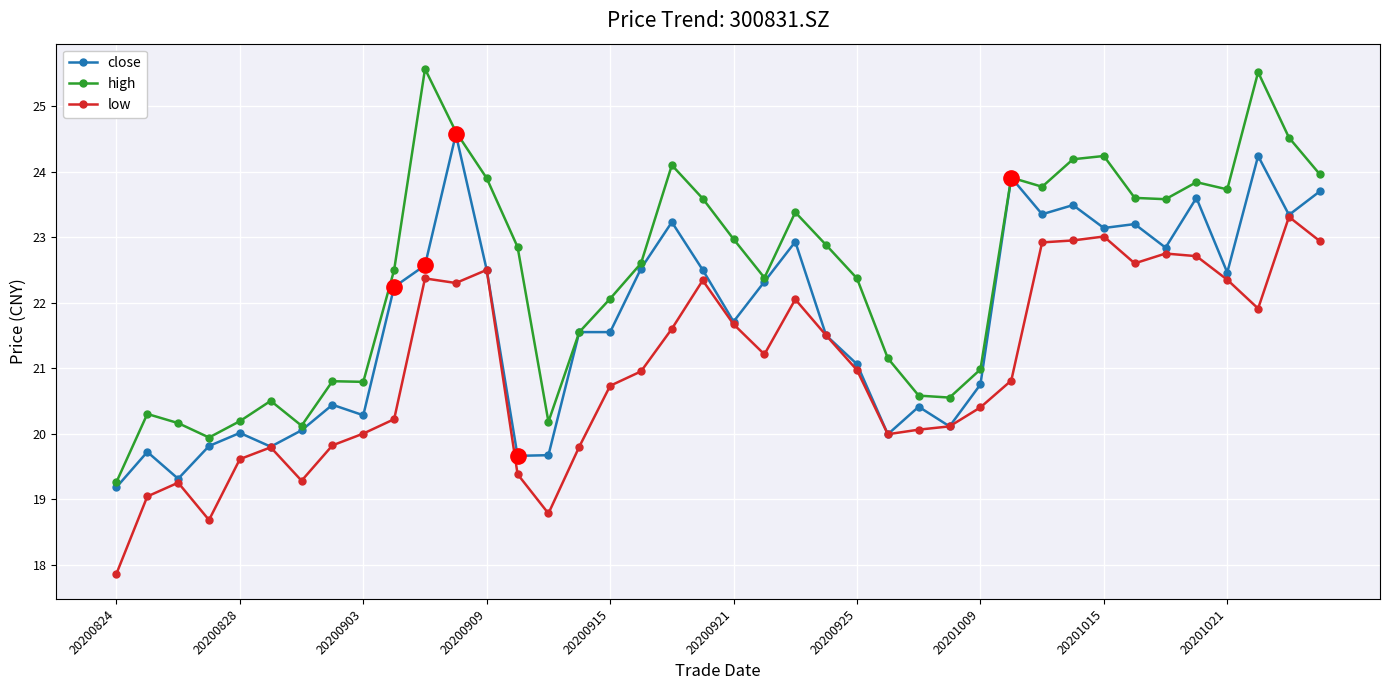

What is the average value of the close series?

21.7